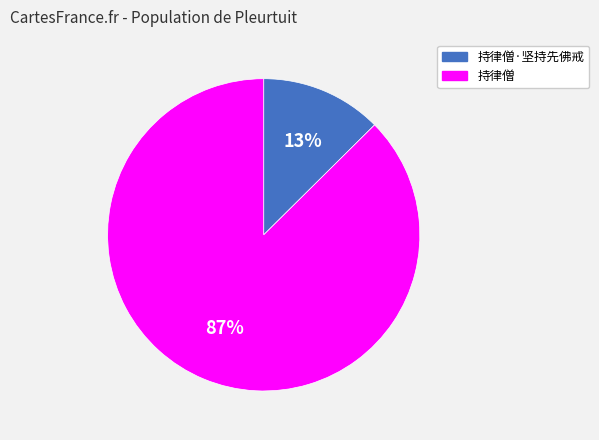

Is the sum of 持律僧 and 持律僧·坚持先佛戒 greater than half?

Yes